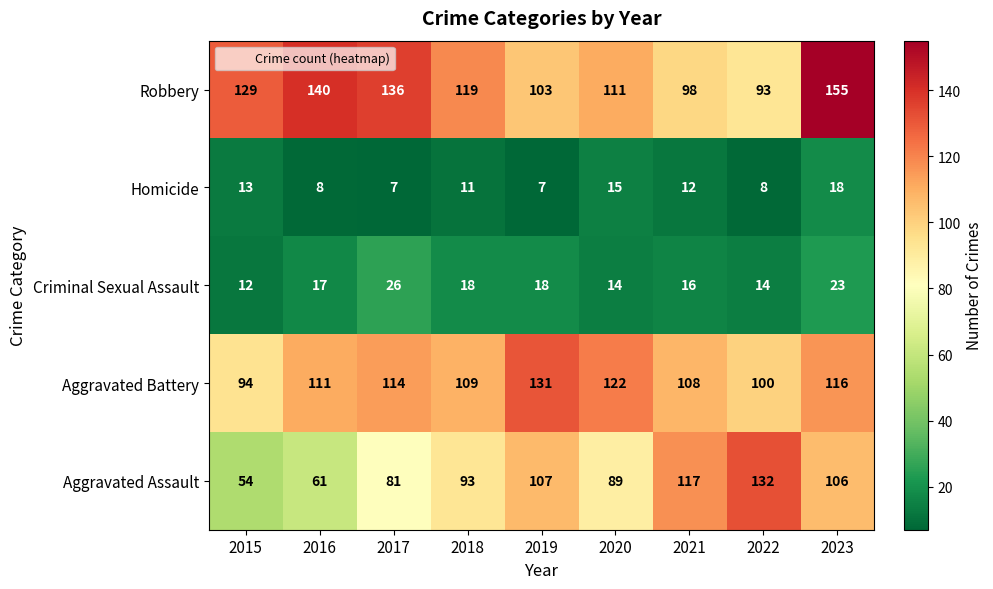

How many distinct data groups are displayed?

5